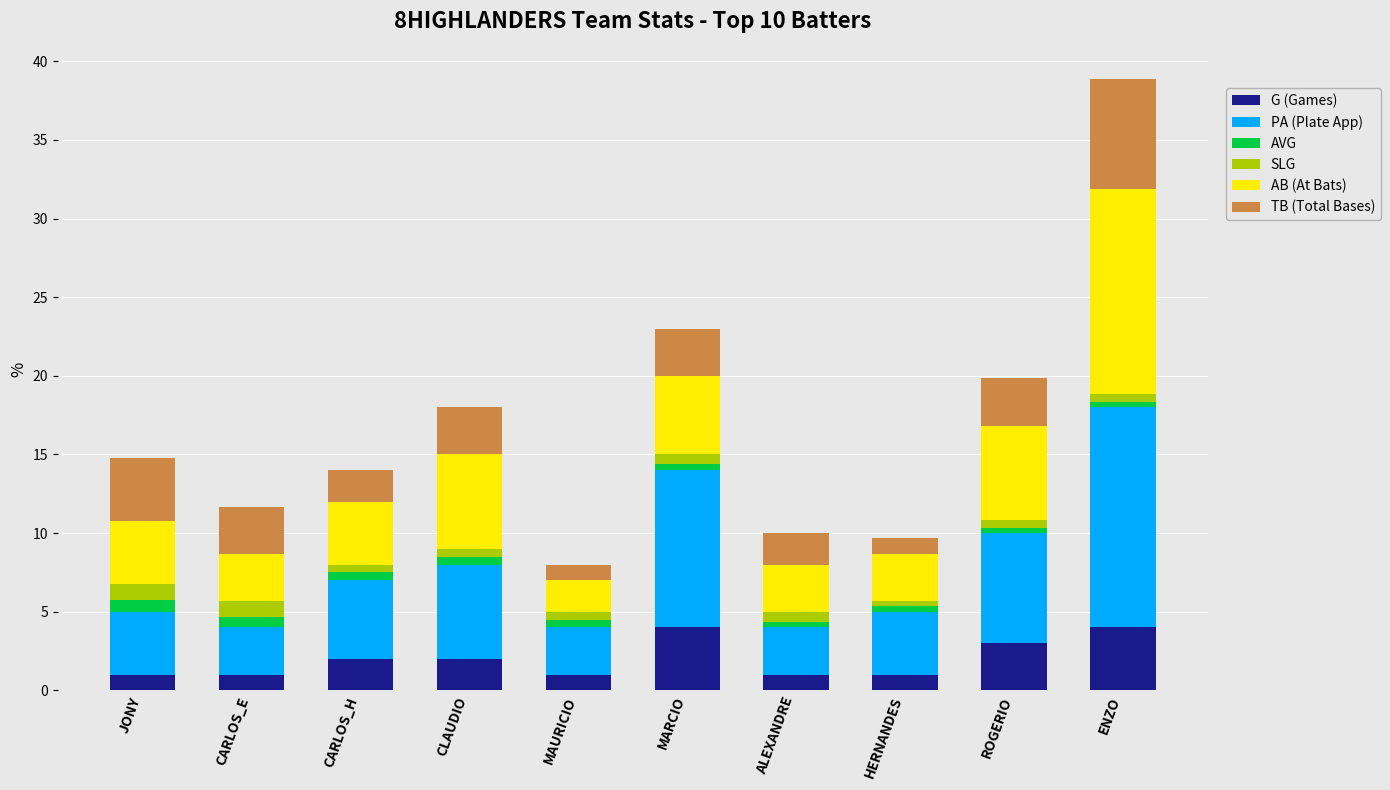

What are all the series names shown in the legend?

G (Games), PA (Plate App), AVG, SLG, AB (At Bats), TB (Total Bases)